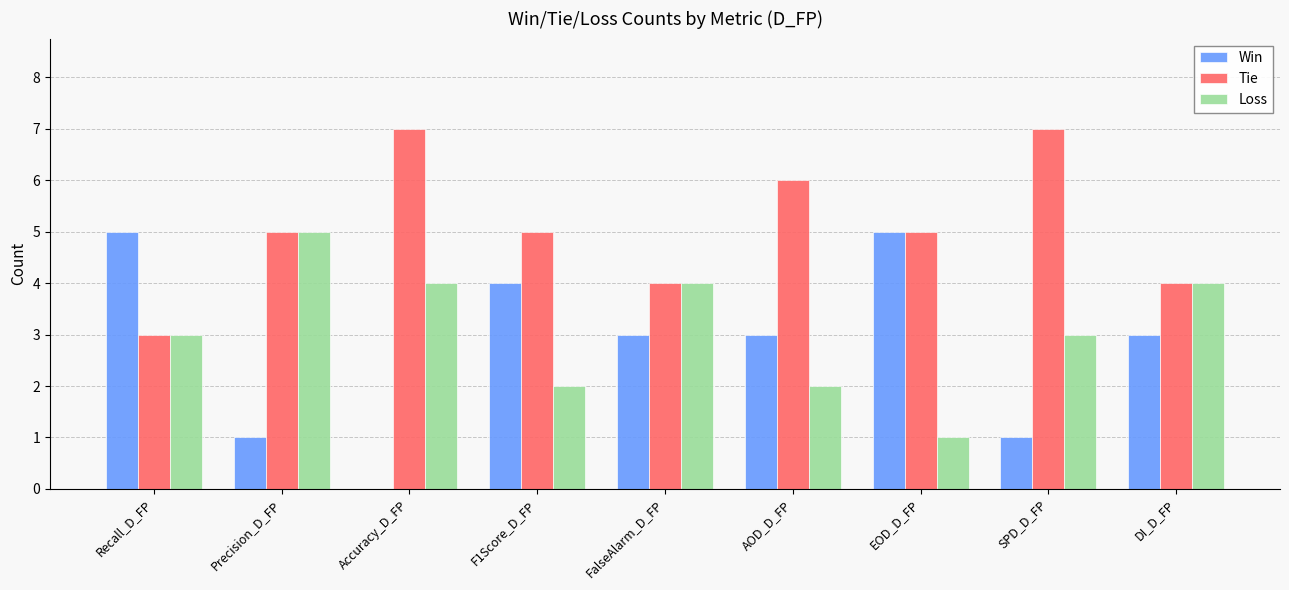

How many groups of bars are there?

9